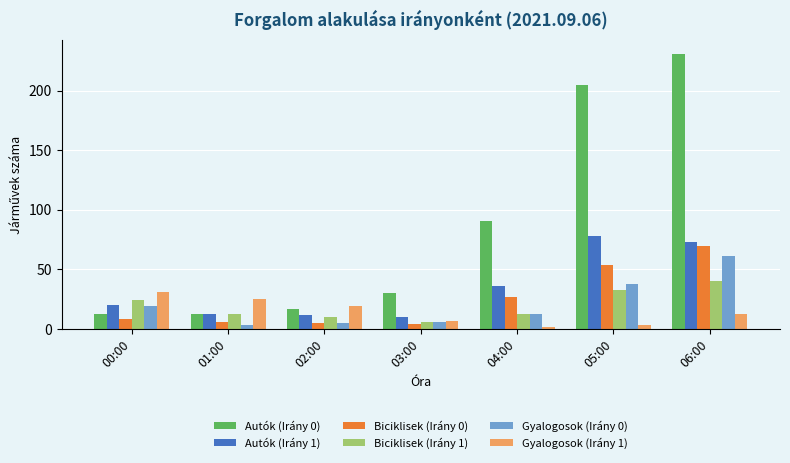

How many bars are there in total?

42